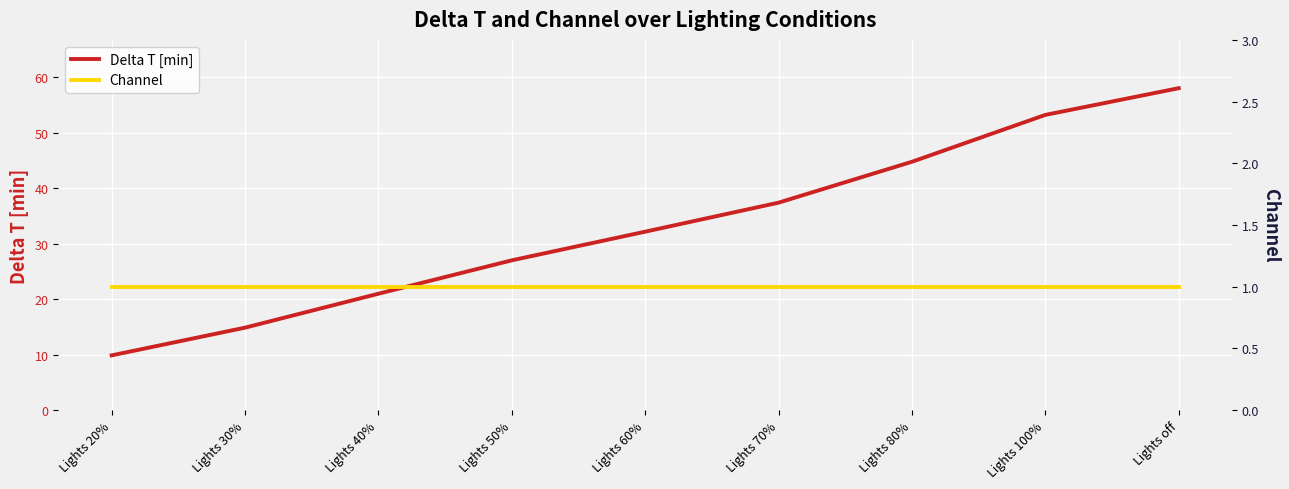

Does the chart display data point markers on the line(s)?

No